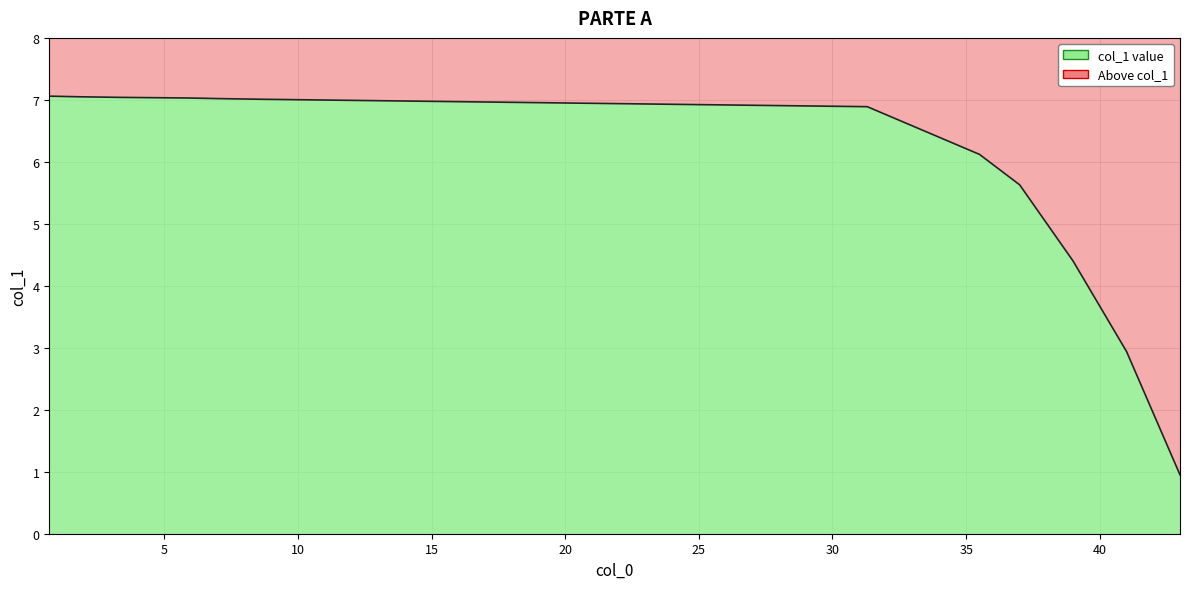

True or false: the data has more than 2 interior local peaks.

False